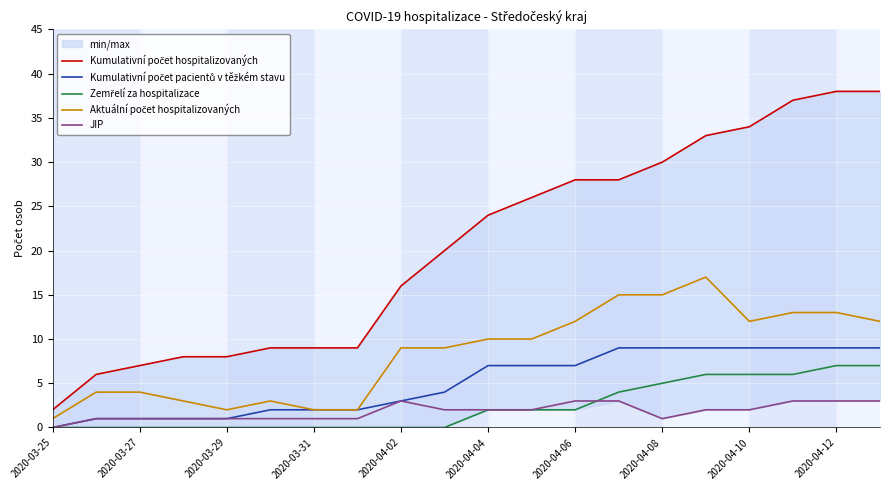

True or false: Kumulativní počet pacientů v těžkém stavu has a value of 7 at 2020-04-04.

True